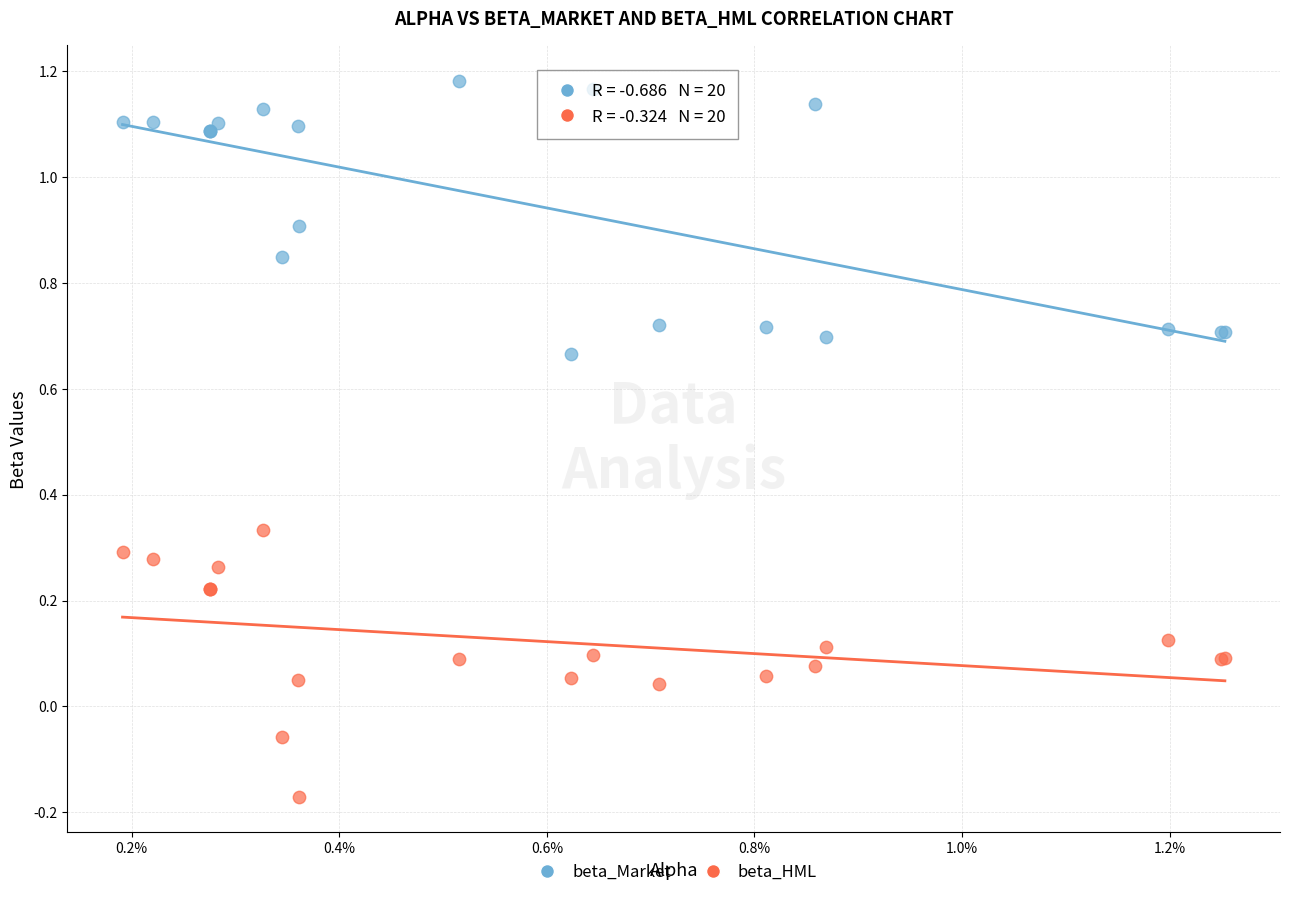

Which series reaches the maximum Y coordinate?

beta_Market